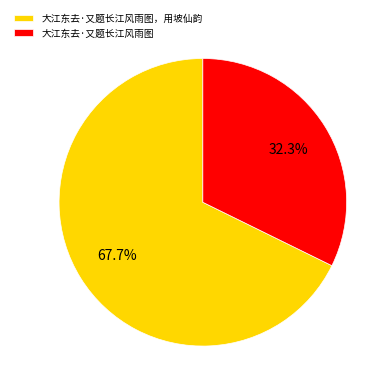

Rank the categories by value from highest to lowest.

大江东去·又题长江风雨图，用坡仙韵, 大江东去·又题长江风雨图